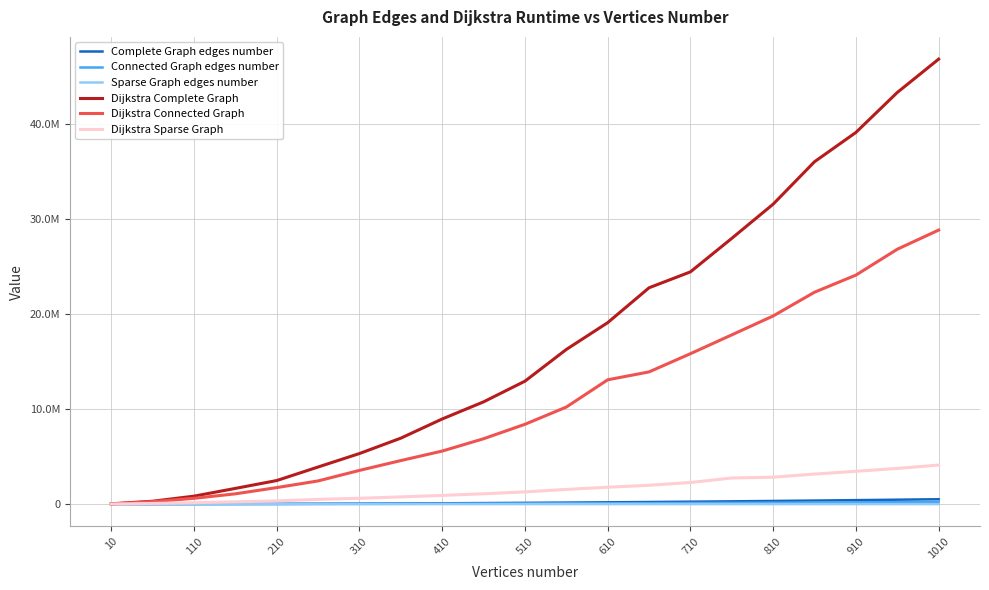

What is the sum of all Dijkstra Complete Graph values?

361549200